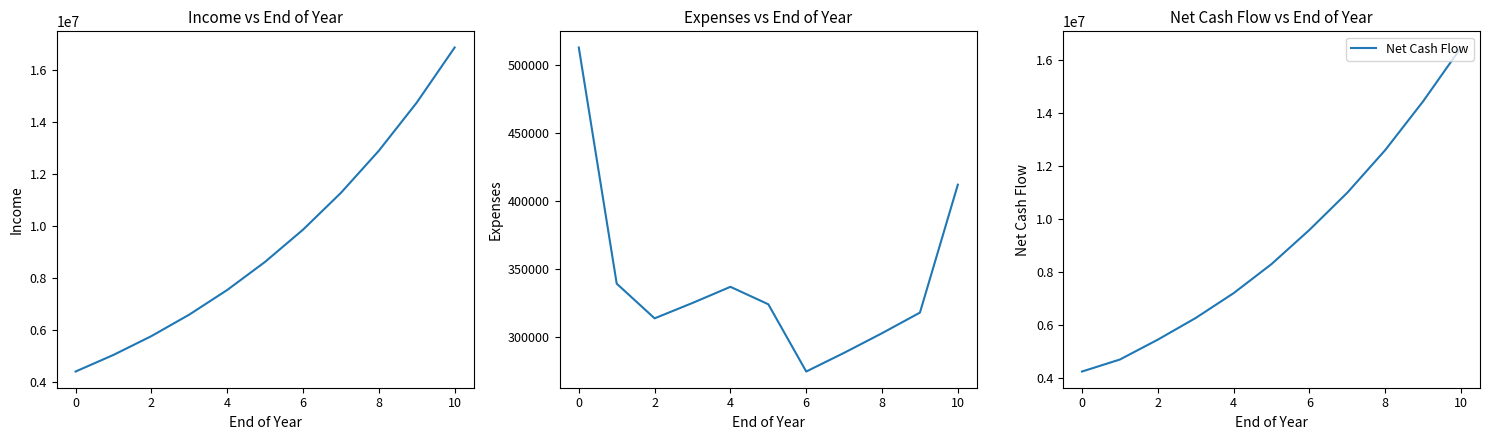

At how many categories does at least one series exceed 10186293?

4